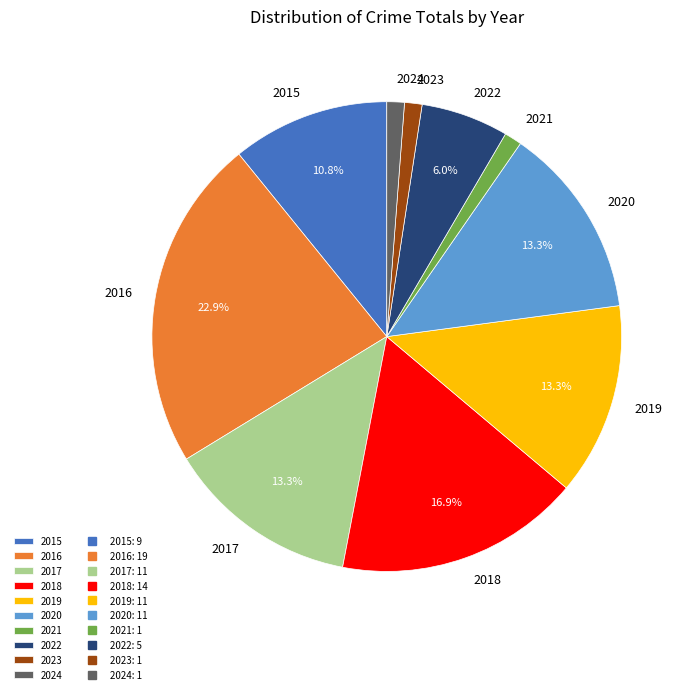

To the nearest percent, what is the combined percentage of 2019 and 2015?

24%